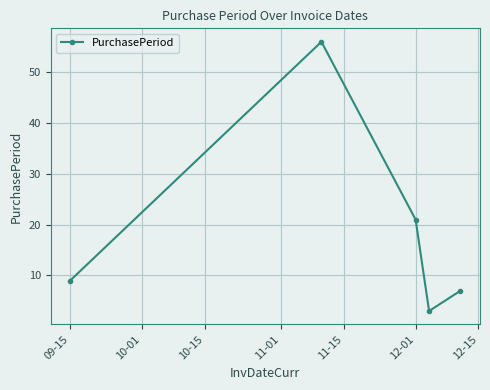

What is the minimum value shown in the chart?

3